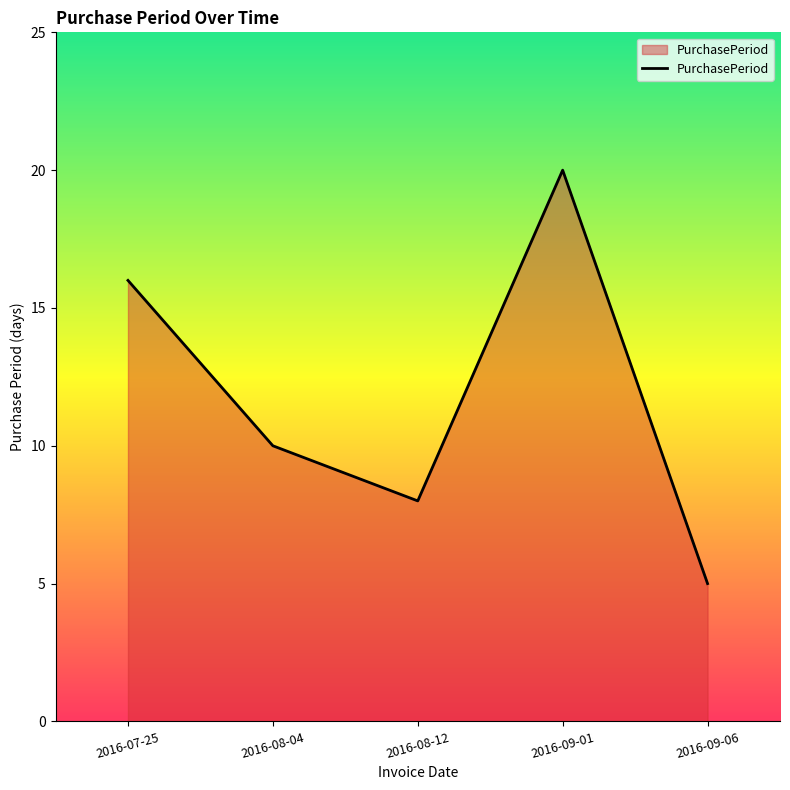

How many values are below 10?

2